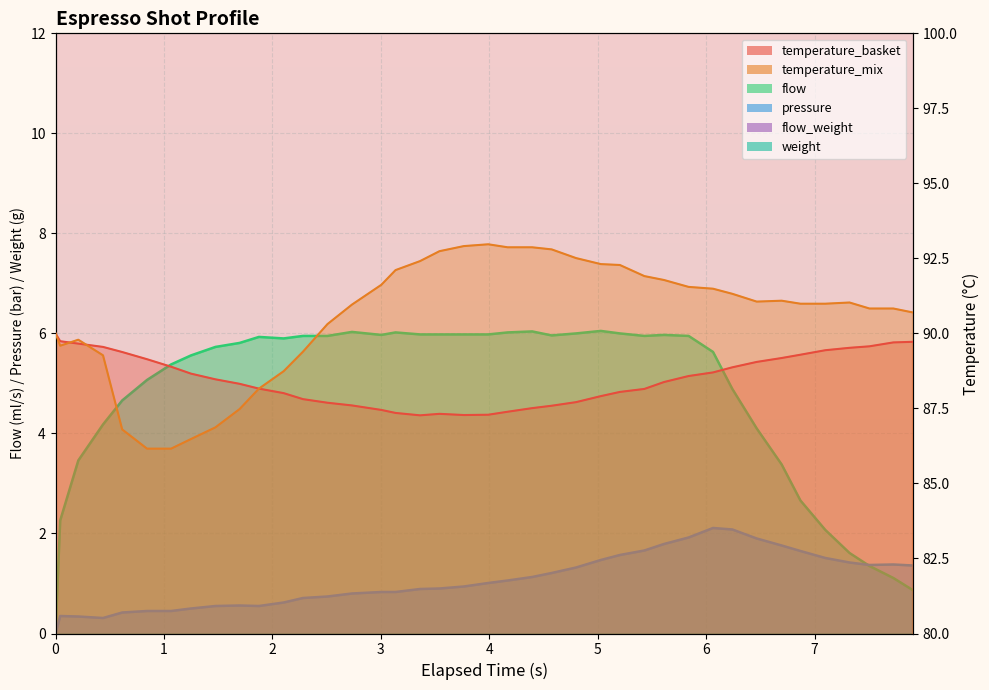

The espresso_temperature_basket series shows 90.0 at 0.0. True or false?

True